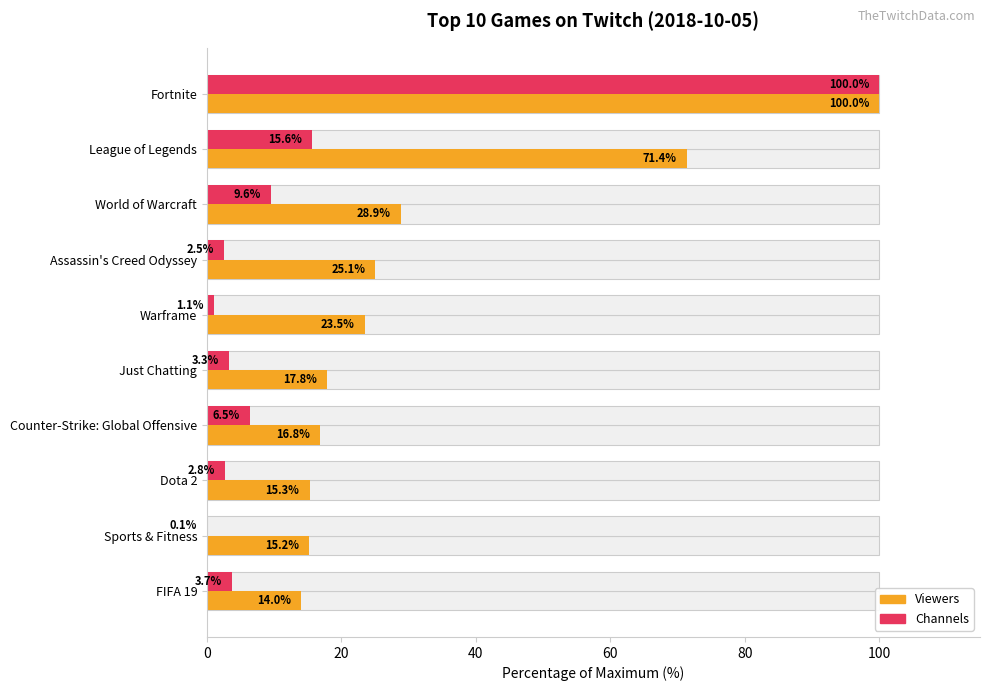

What is the smallest value displayed?

0.1